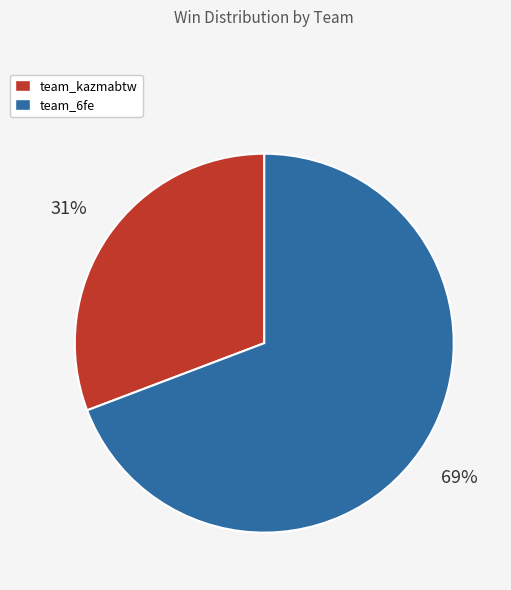

Approximately how many times larger is the value at team_kazmabtw compared to team_6fe?

0.4